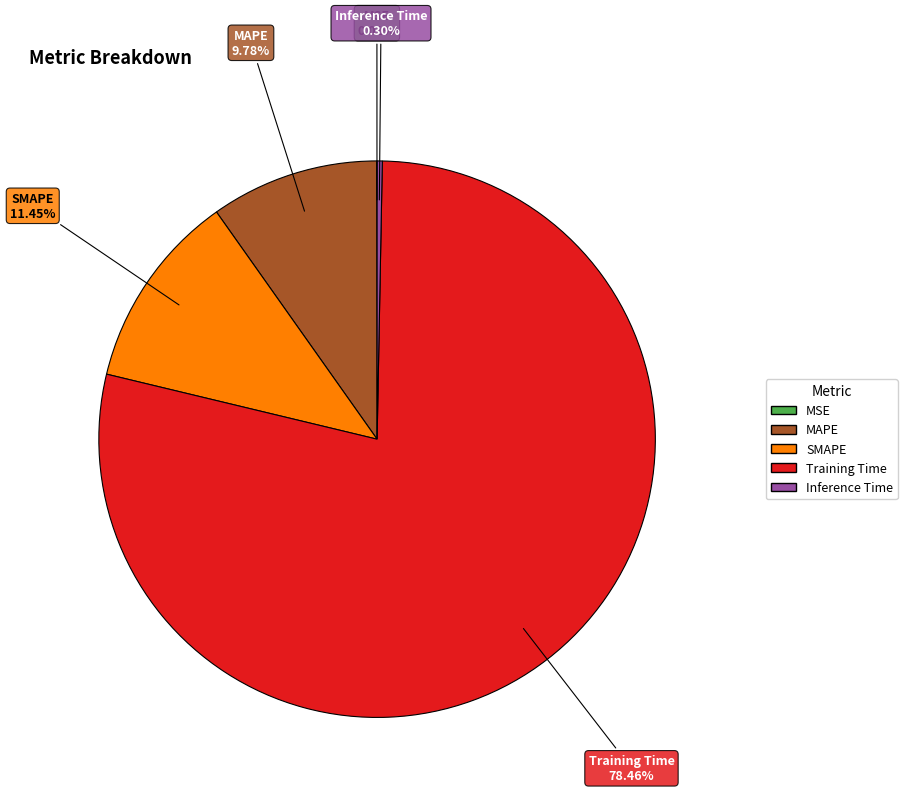

Is there any slice that represents more than half of the pie?

Yes